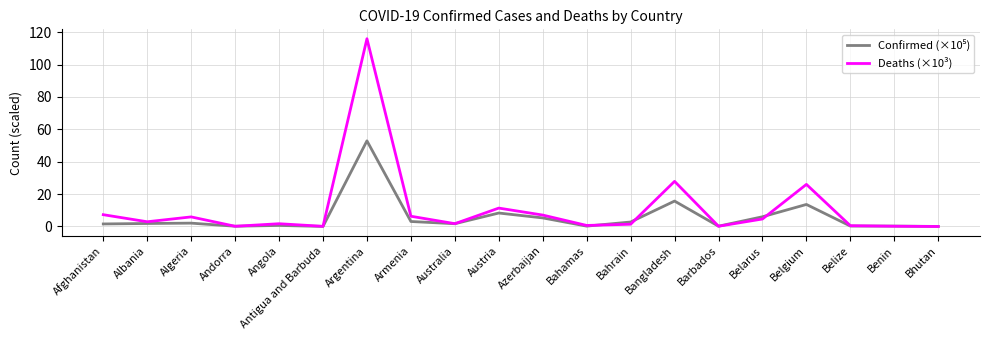

Which series has the widest spread of values?

Deaths (×10³)